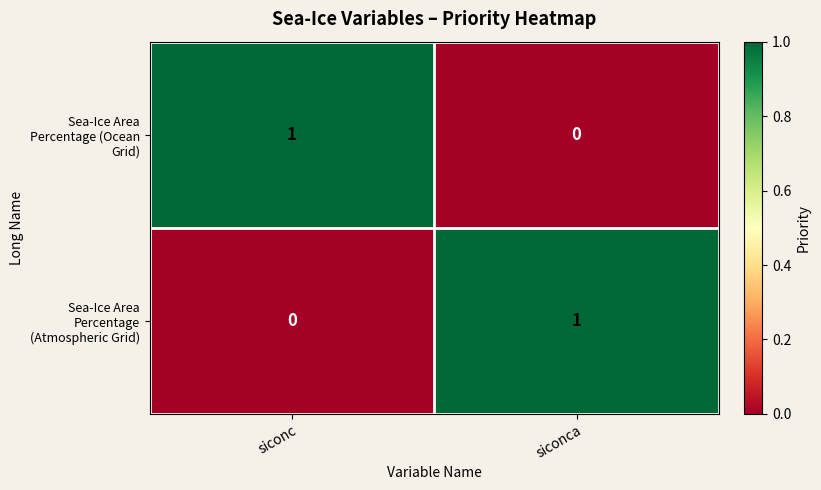

True or false: Sea-Ice Area Percentage (Ocean Grid) has a value of 0 at siconca.

True